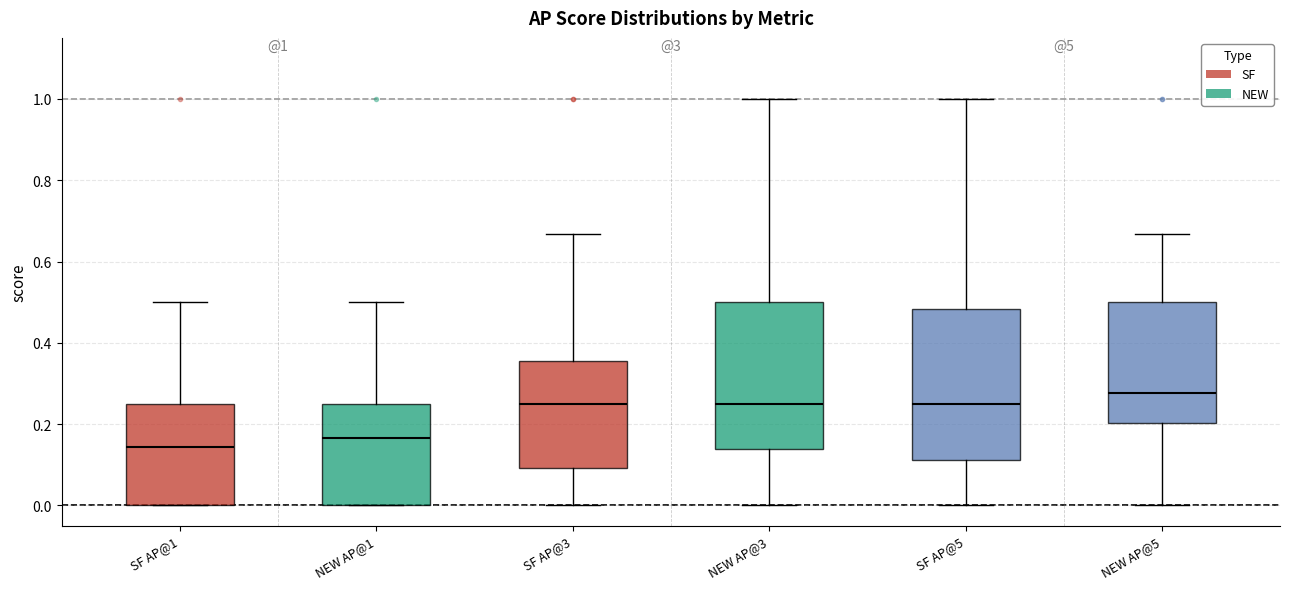

Which box has the lowest median line?

SF AP@1